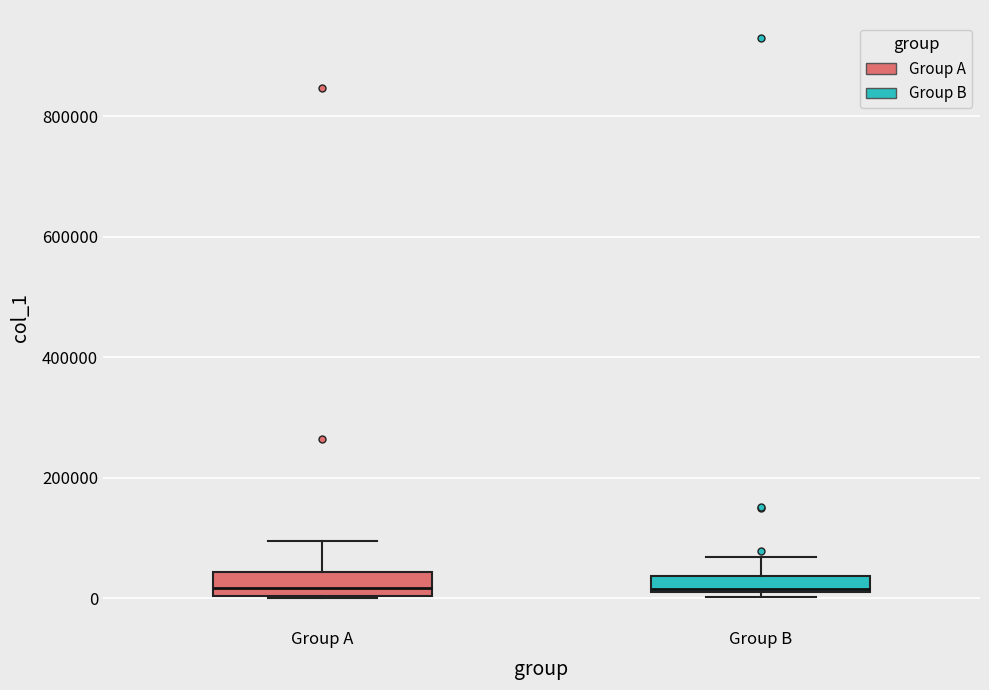

Where is the lower edge of the box for Group B on the y-axis? The values are not printed on the chart, so give them approximately, as read against the axis.

0